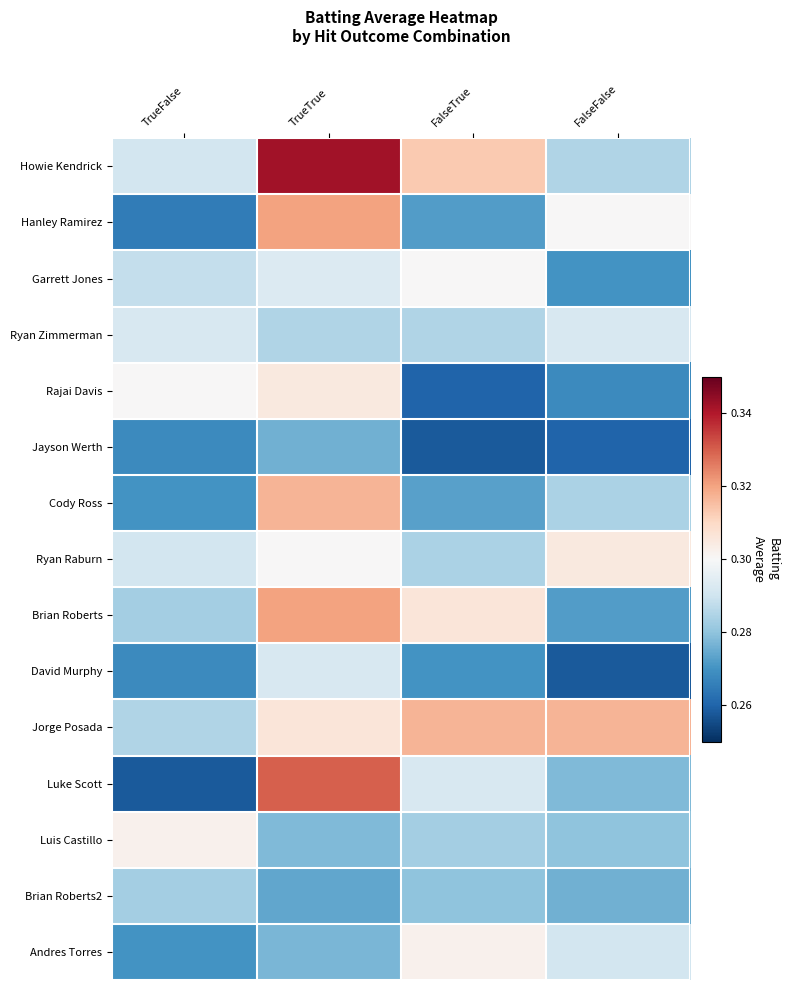

Which label corresponds to the smallest value in the chart?

FalseTrue